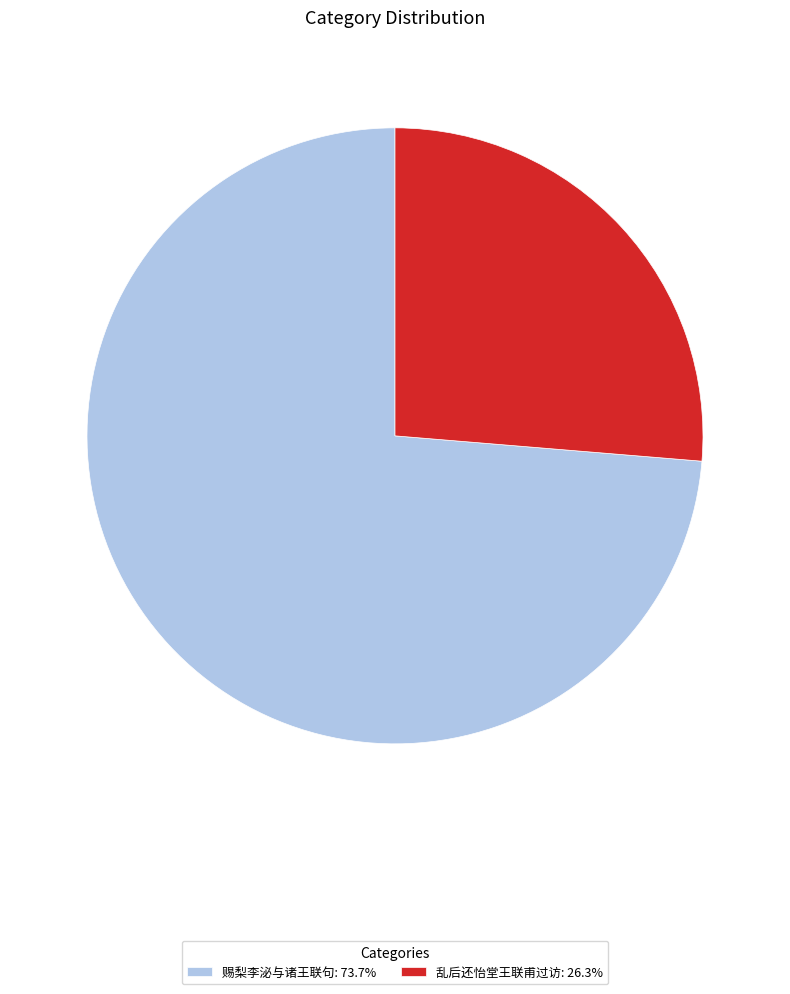

What is the ratio of the value at 赐梨李泌与诸王联句: 73.7% to the value at 乱后还怡堂王联甫过访: 26.3%?

2.8